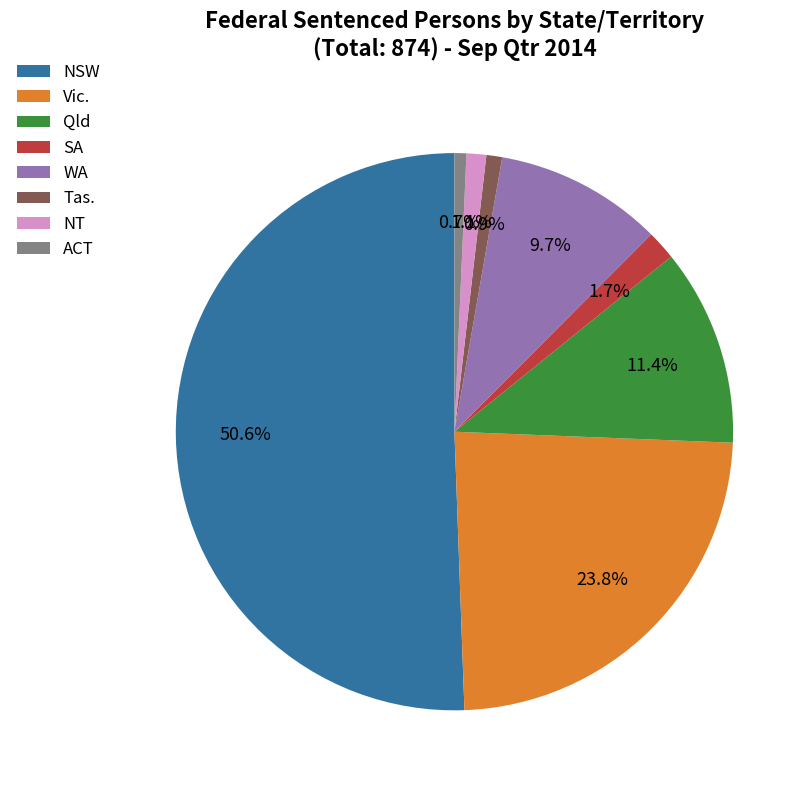

Do NT and SA together represent more than half of the pie?

No